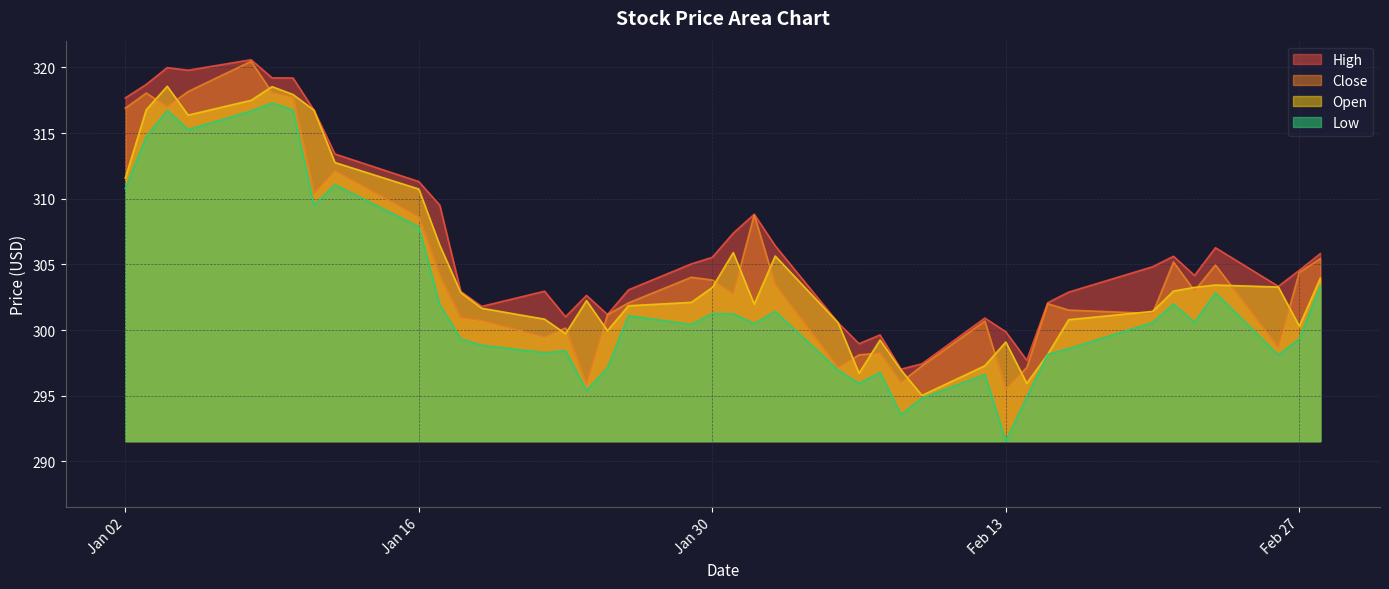

At how many categories does at least one series exceed 298?

37